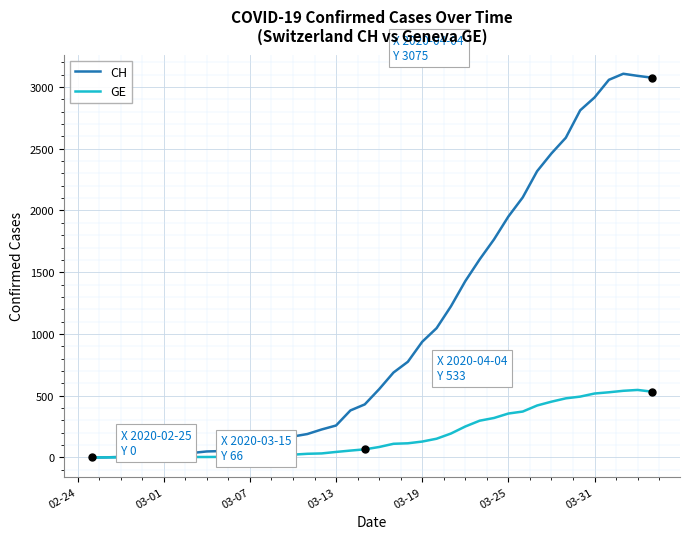

What is the maximum value for GE?

547